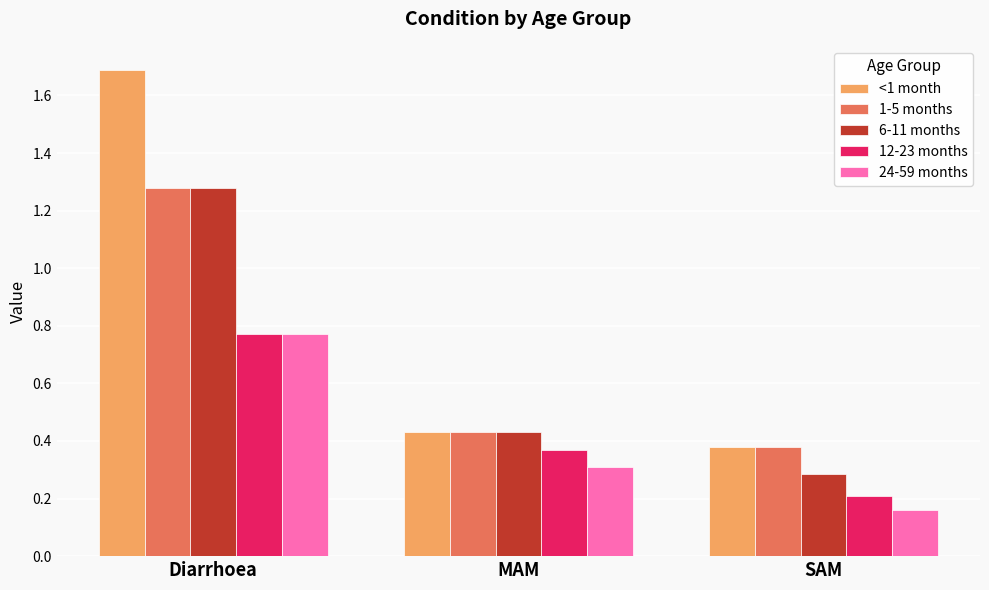

Which label corresponds to the smallest value in the chart?

SAM